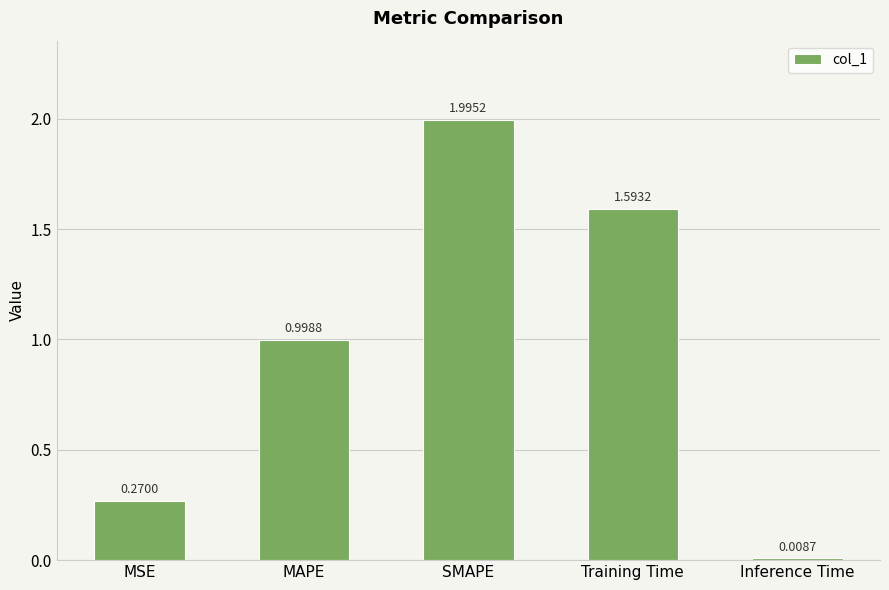

Where is the data nearest to the value 1?

MAPE